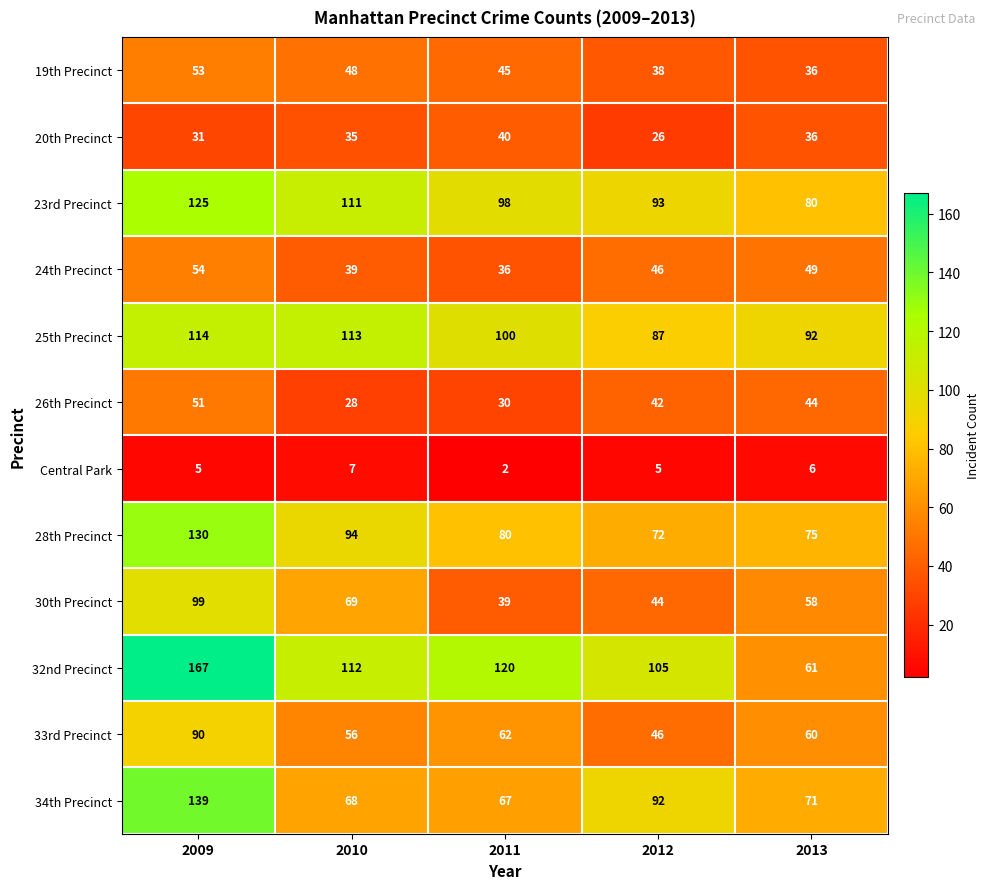

At how many categories does at least one series exceed 70?

5